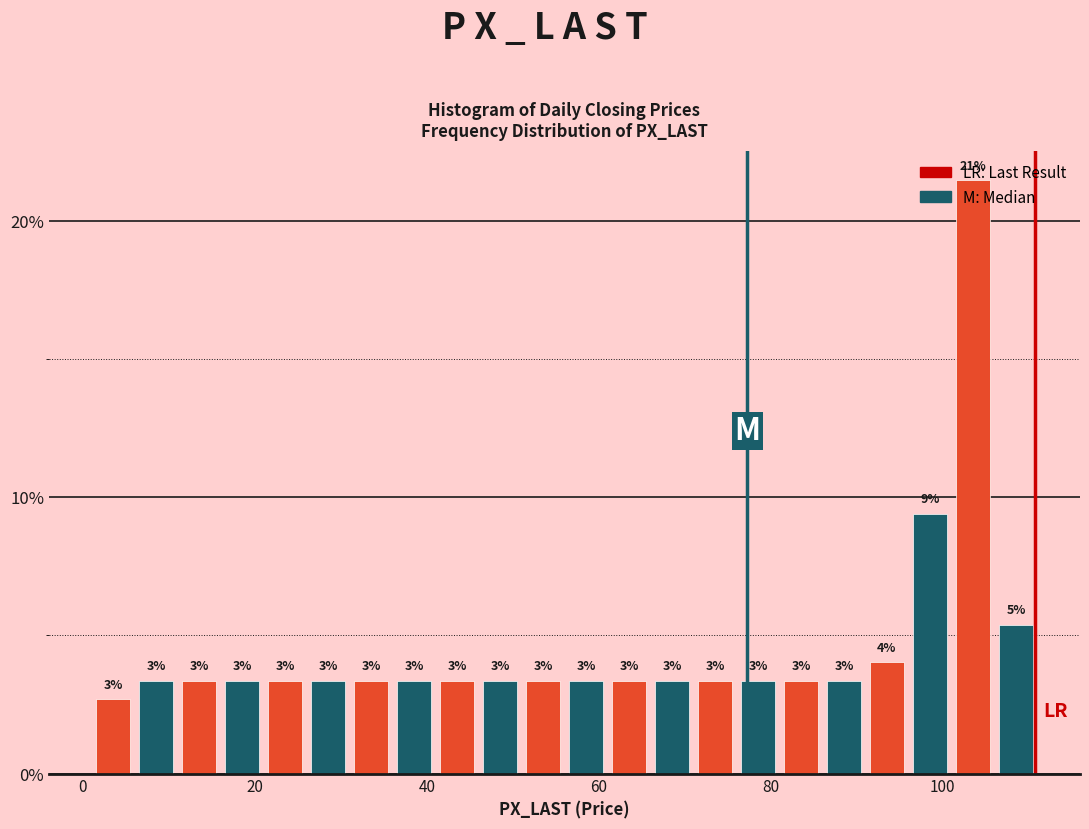

Around what value on the x-axis is the tallest bar? Give the approximate position of its centre, as read against the axis.

104